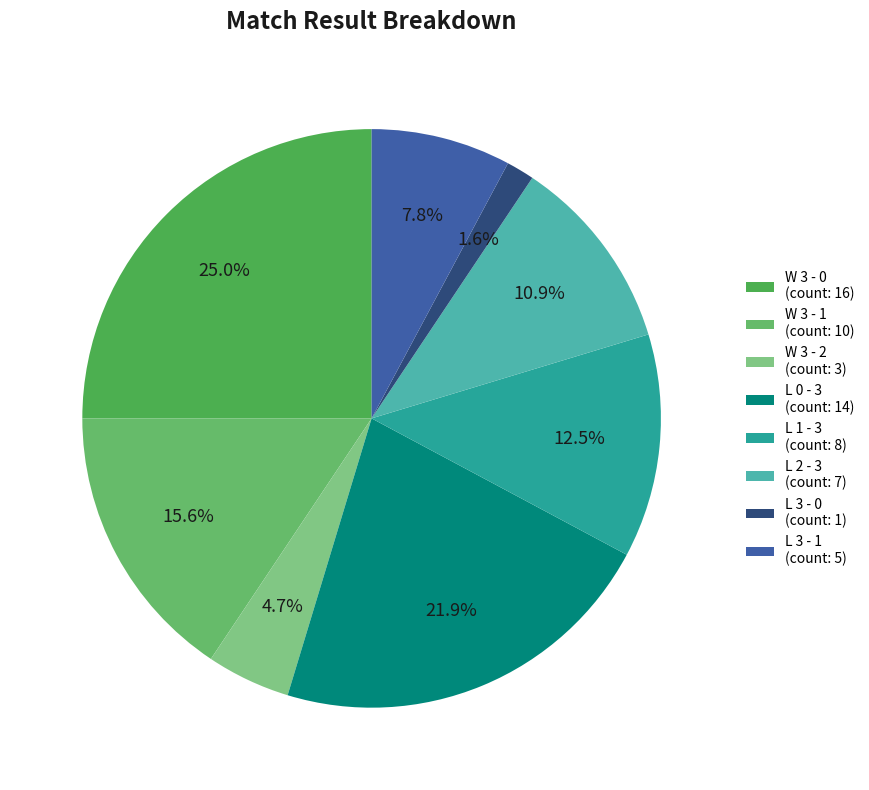

Does L 2 - 3 account for over 50% of the chart?

No